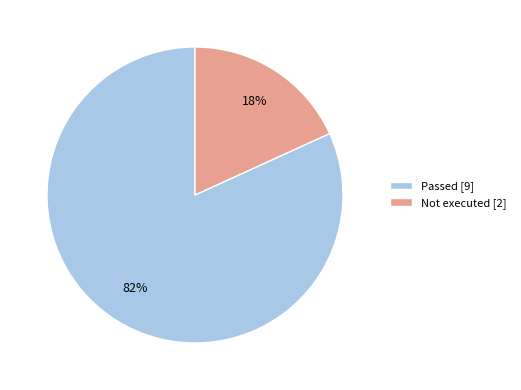

Rank the categories by value from highest to lowest.

Passed [9], Not executed [2]